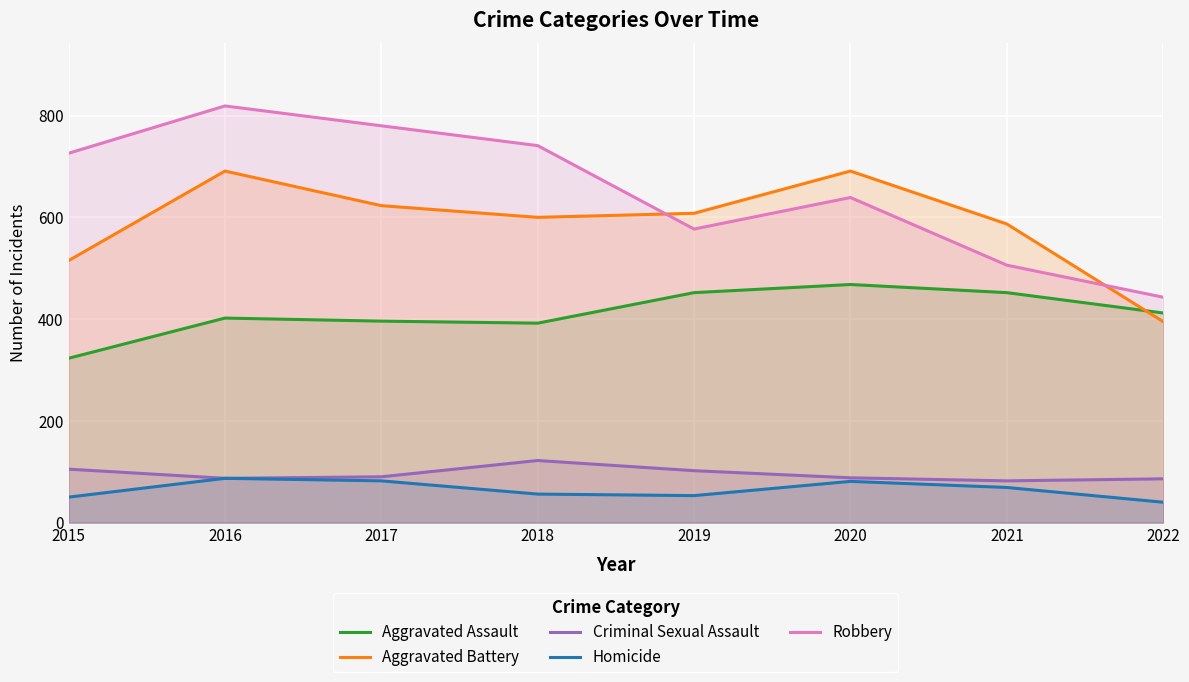

Reading left to right, extract all data points from this chart.

Aggravated Assault: 323	402	396	392	452	468	452	412
Aggravated Battery: 515	691	623	600	608	691	587	395
Criminal Sexual Assault: 105	87	90	122	102	88	82	86
Homicide: 50	87	82	56	53	81	69	40
Robbery: 726	819	780	741	577	639	506	443